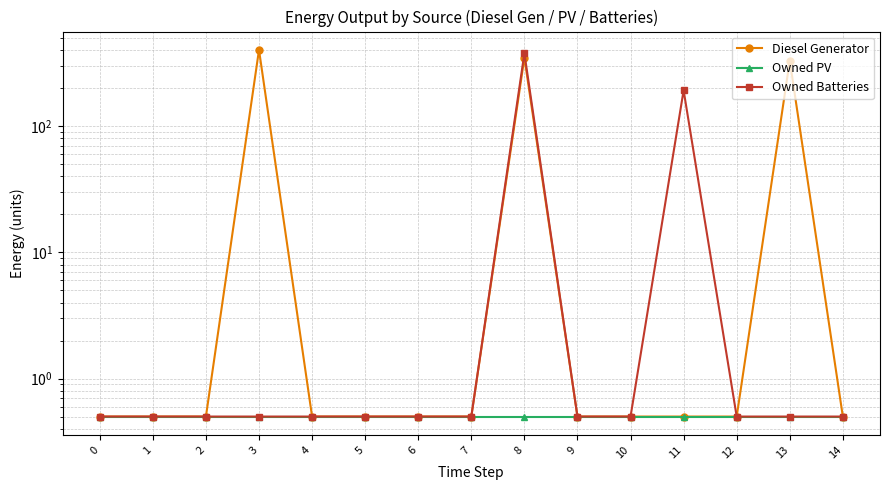

Rank the series by their maximum value, from highest to lowest.

Diesel Generator, Owned Batteries, Owned PV